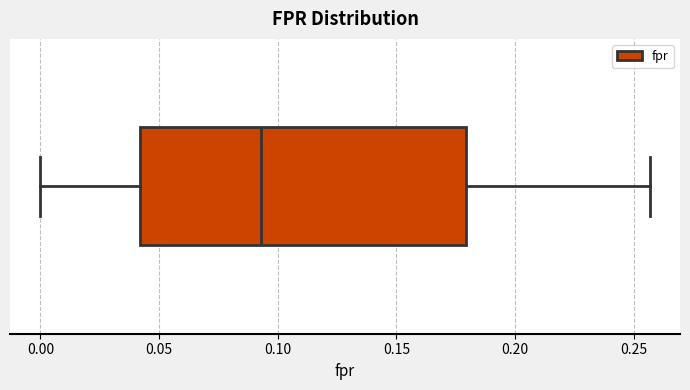

Transcribe this box plot: give where the median line is, the range the box spans, and where the two whiskers end, as read against the x-axis. The values are not printed on the chart, so give them approximately, as read against the axis.

median 0.095, box 0.040 to 0.180, whiskers 0.000 to 0.255